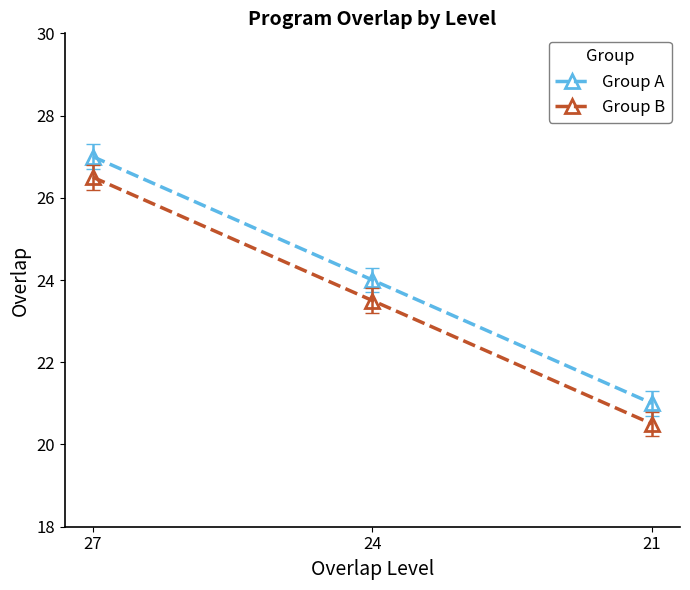

The Group A series shows 47.5 at 27. True or false?

False